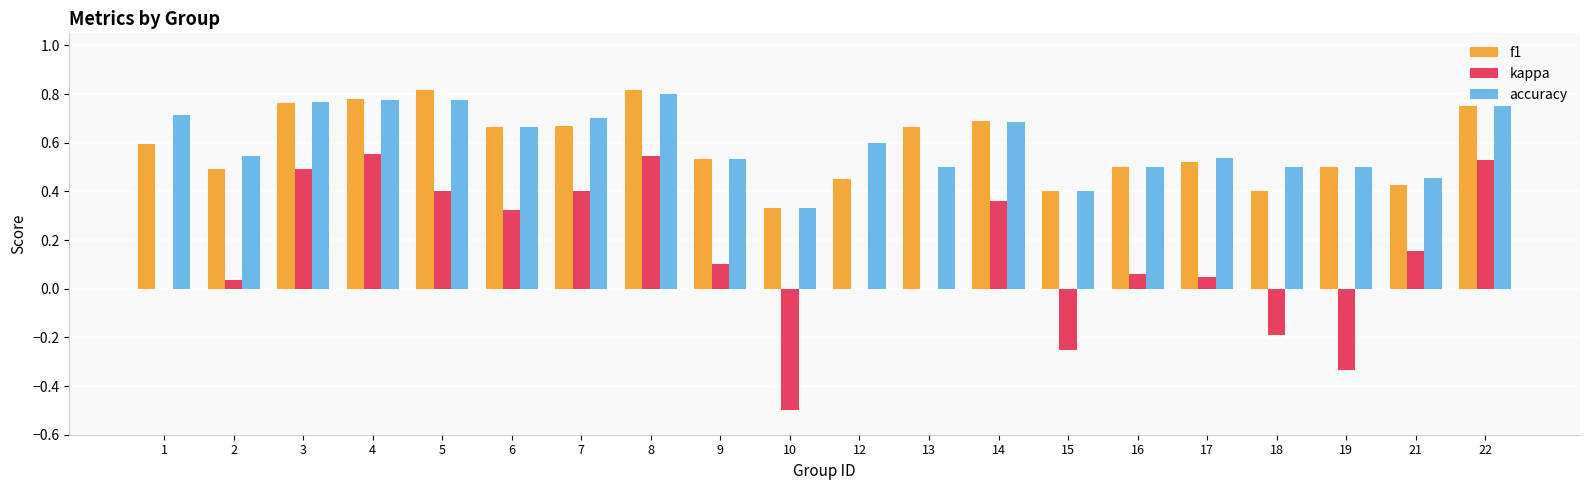

Between 13 and 22, which series saw the biggest shift?

kappa